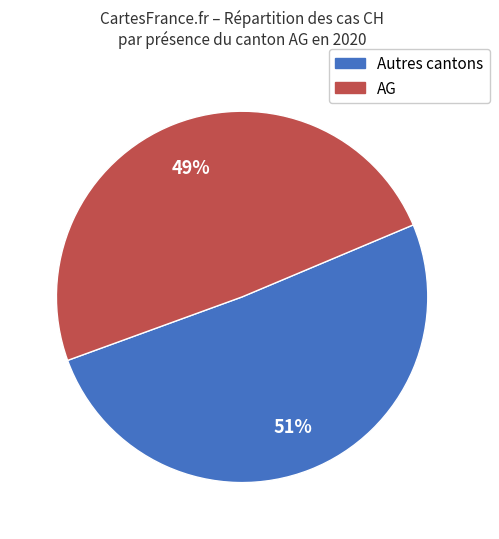

Is there any slice that represents more than half of the pie?

Yes